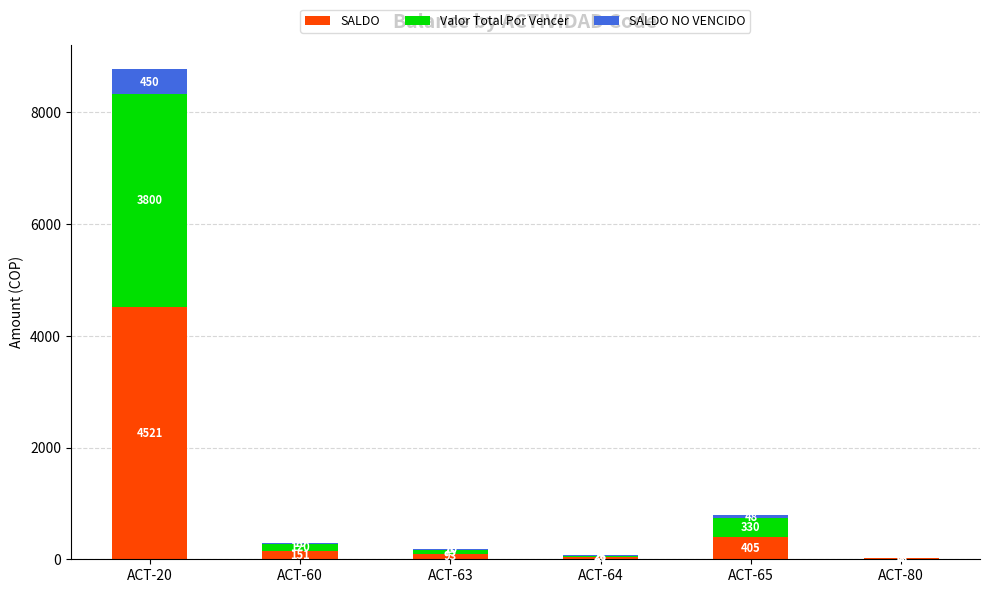

At which label does SALDO first exceed 151?

ACT-20